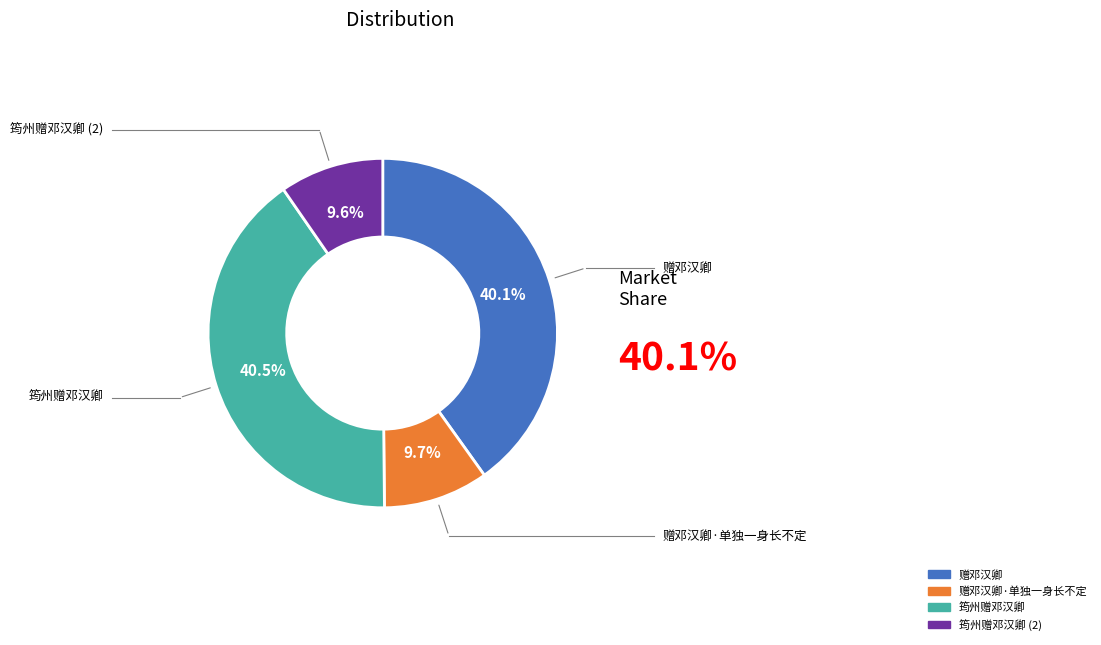

Is there a majority slice in this chart?

No